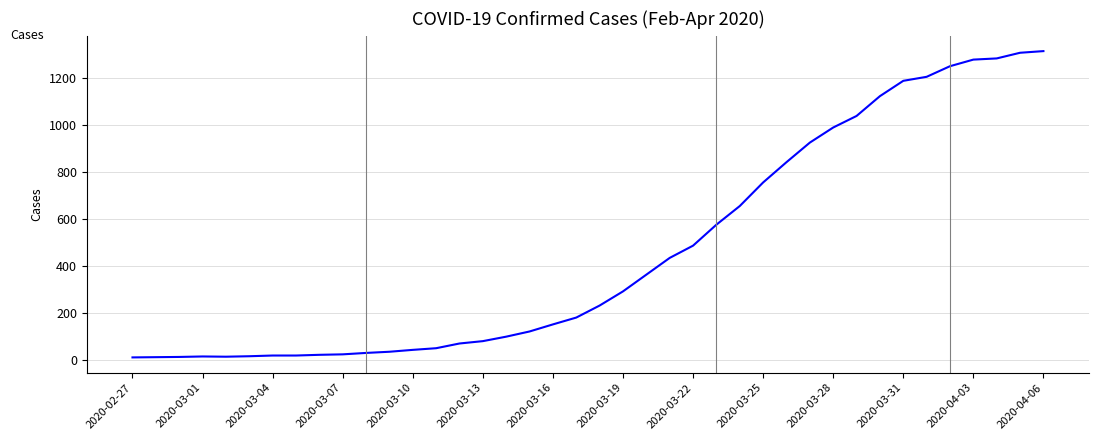

Is this an area chart (filled region under the line)?

No